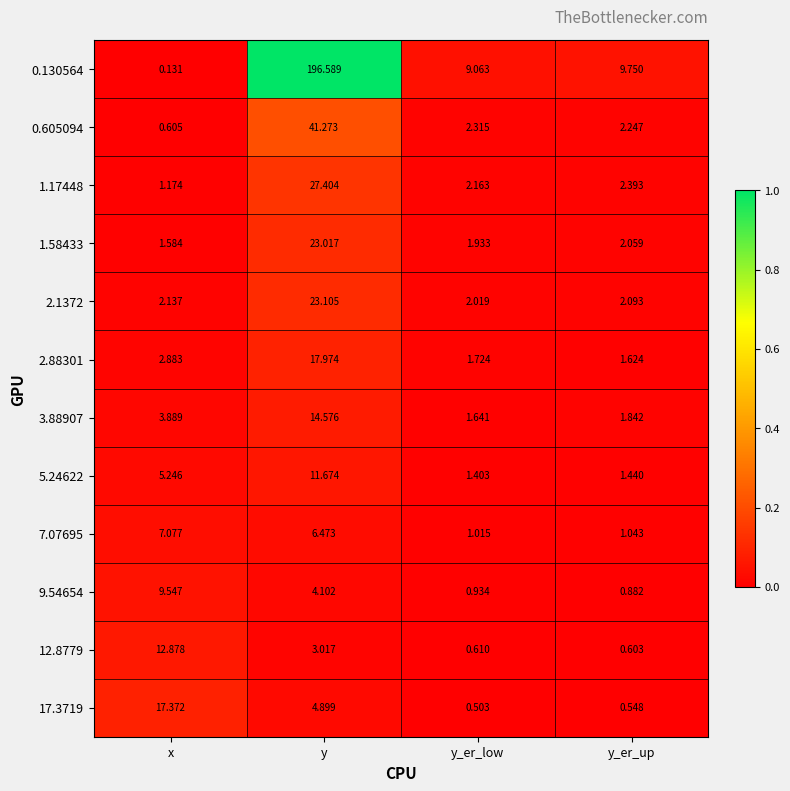

Is the value of 7.07695 at y_er_low greater than the value of 2.1372 at y_er_low?

No